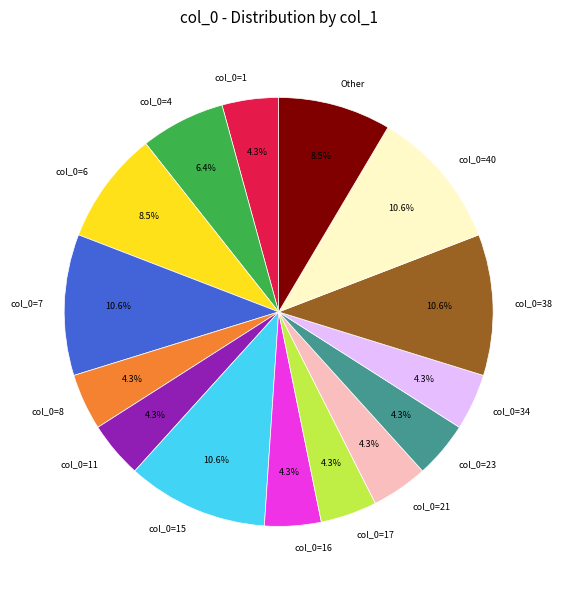

Count the number of slices in the pie.

15